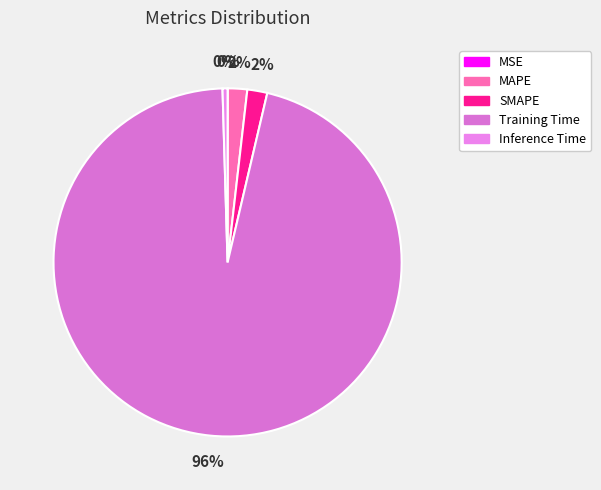

What is the smallest slice in the pie chart?

MSE